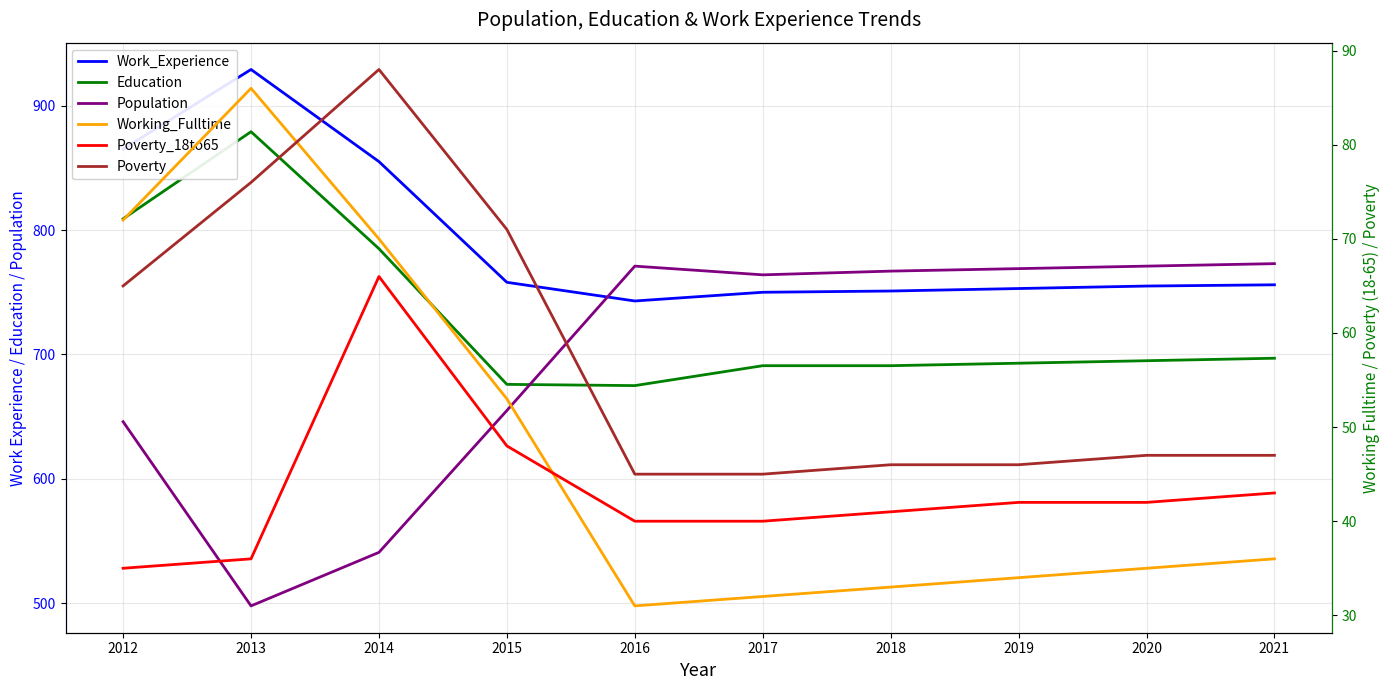

Reading right to left, extract all data points from this chart.

Work_Experience: 2021=756	2020=755	2019=753	2018=751	2017=750	2016=743	2015=758	2014=855	2013=929	2012=865
Education: 2021=697	2020=695	2019=693	2018=691	2017=691	2016=675	2015=676	2014=785	2013=879	2012=809
Population: 2021=773	2020=771	2019=769	2018=767	2017=764	2016=771	2015=655	2014=541	2013=498	2012=646
Working_Fulltime: 2021=36	2020=35	2019=34	2018=33	2017=32	2016=31	2015=53	2014=70	2013=86	2012=72
Poverty_18to65: 2021=43	2020=42	2019=42	2018=41	2017=40	2016=40	2015=48	2014=66	2013=36	2012=35
Poverty: 2021=47	2020=47	2019=46	2018=46	2017=45	2016=45	2015=71	2014=88	2013=76	2012=65